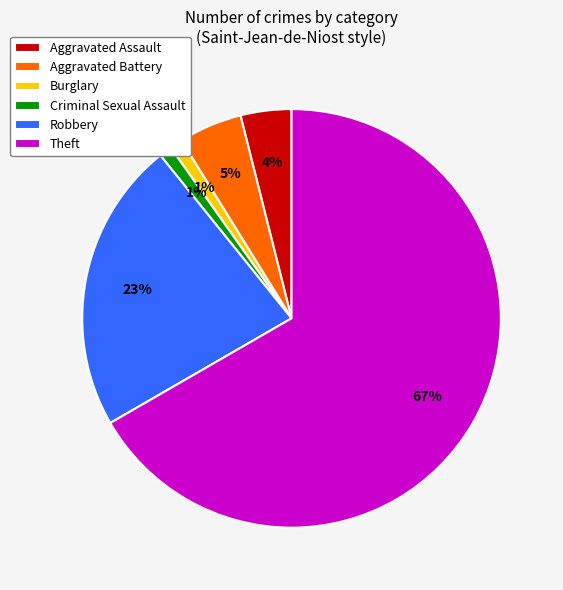

Is it true that Burglary is 11% of the pie?

False